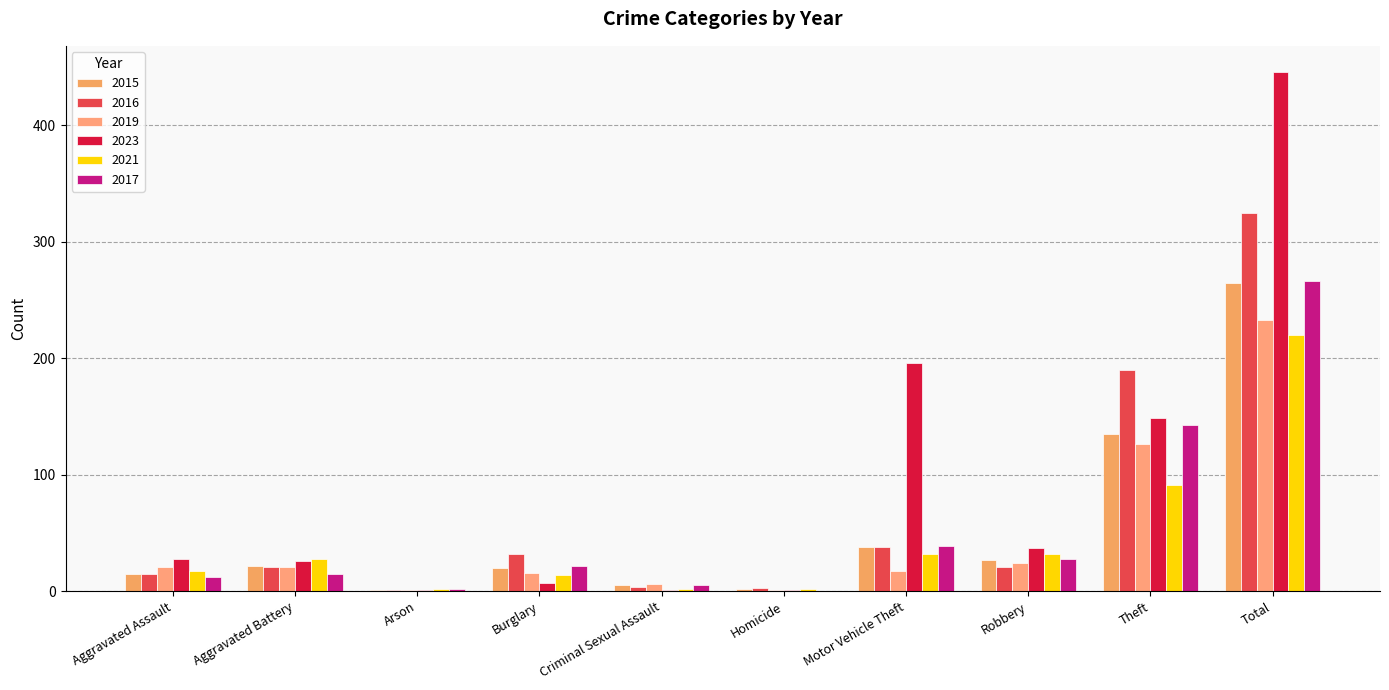

Does the chart contain stacked bars?

No